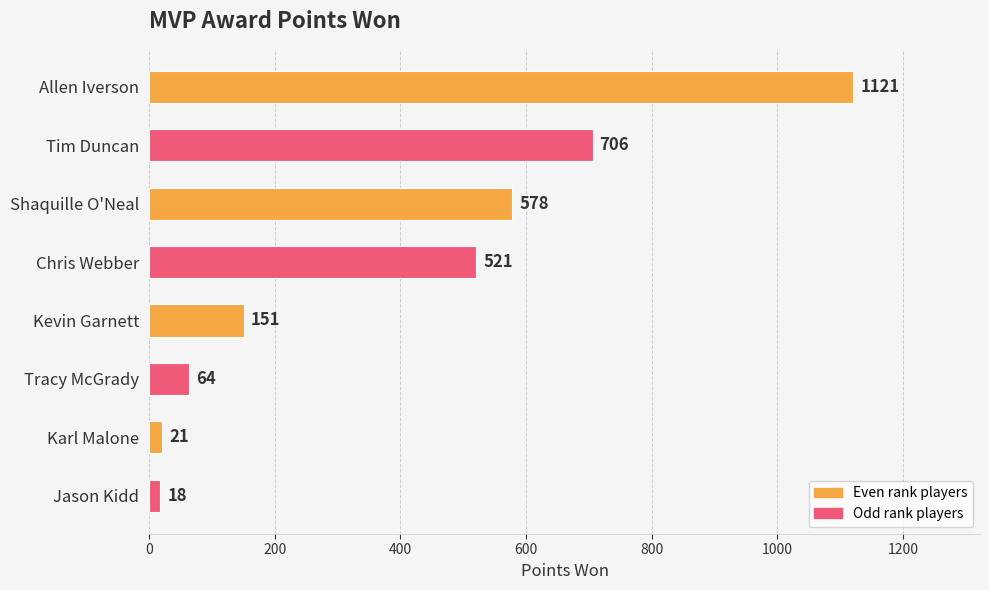

Rank the categories by value from highest to lowest.

Allen Iverson, Tim Duncan, Shaquille O'Neal, Chris Webber, Kevin Garnett, Tracy McGrady, Karl Malone, Jason Kidd